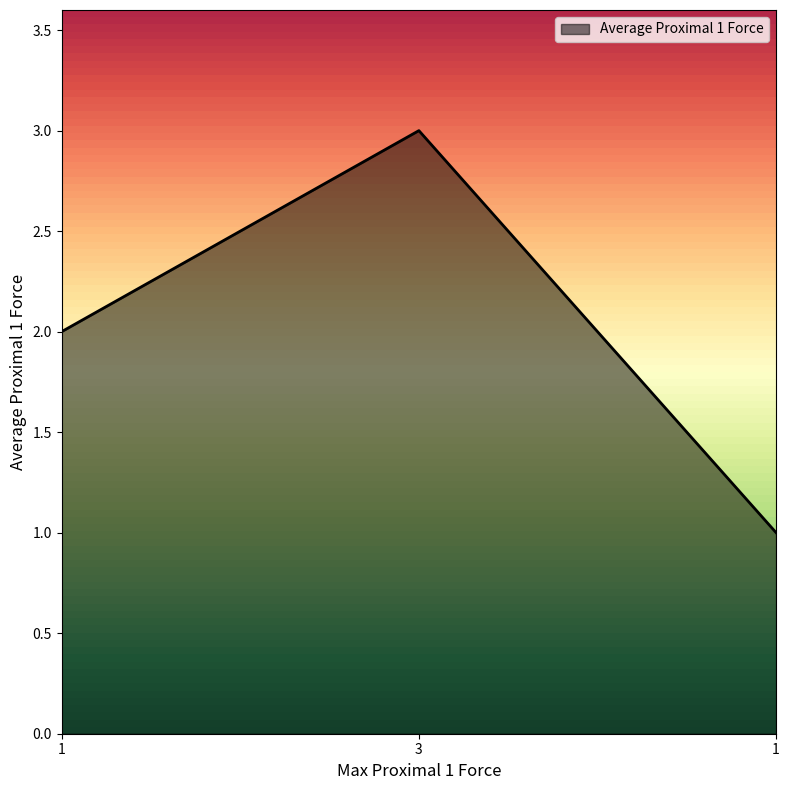

Does the chart have visible grid lines?

No